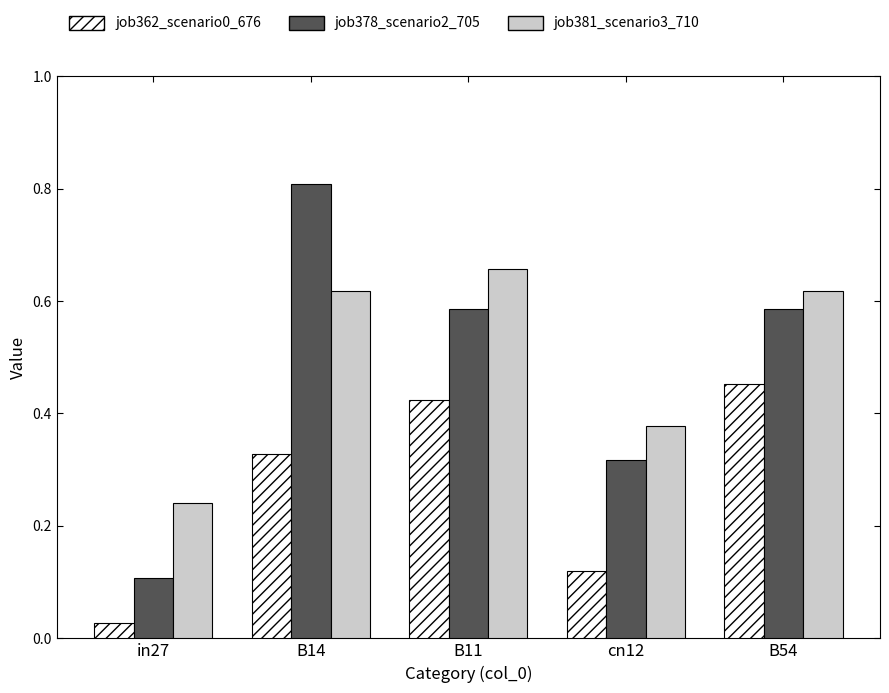

What is the sum of all job362_scenario0_676 values?

1.4